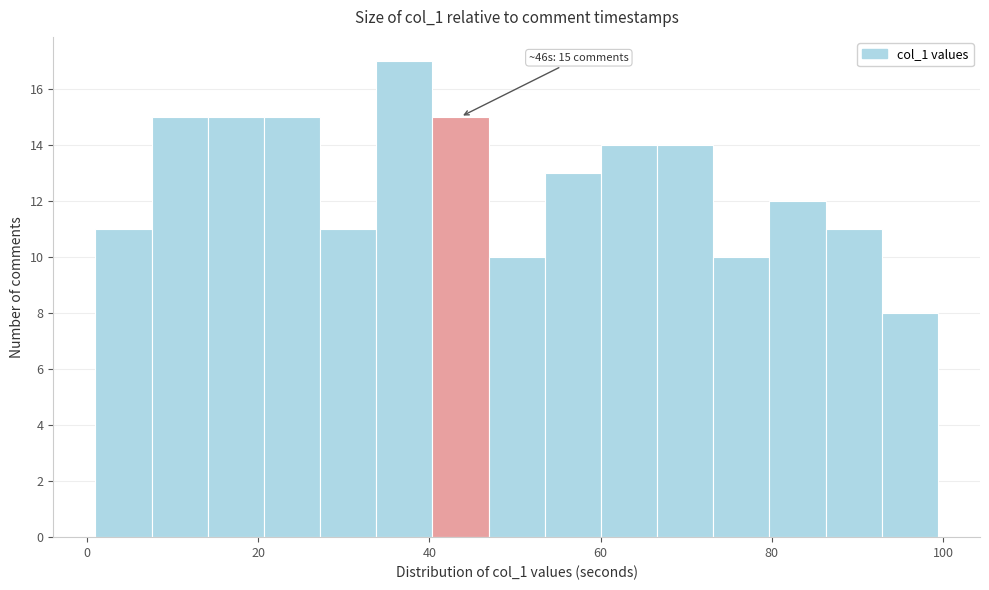

Read against the x-axis, roughly where is the centre of the tallest bar?

38